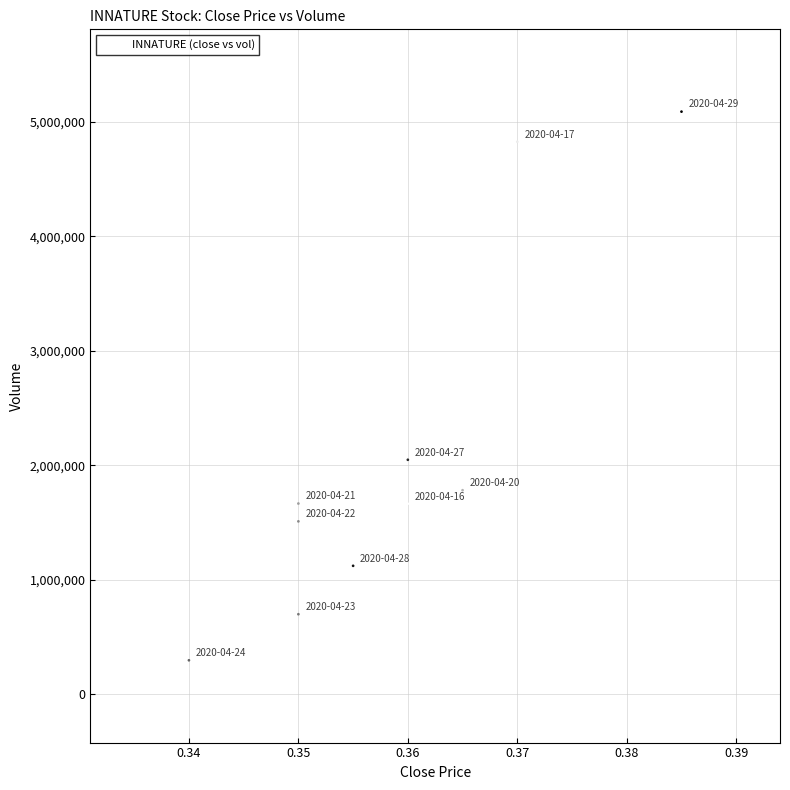

What is the range of Y values (max minus min)?

4793900